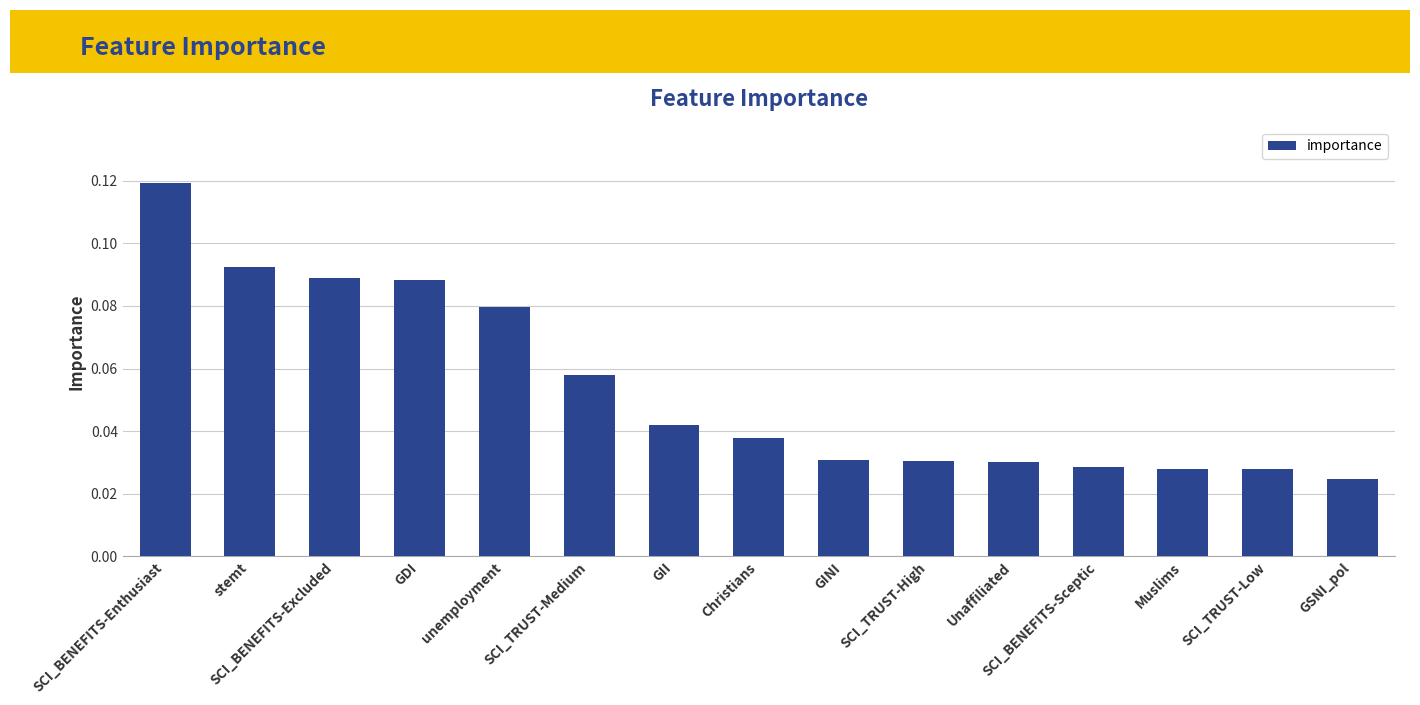

The value at unemployment is 0.0. True or false?

False